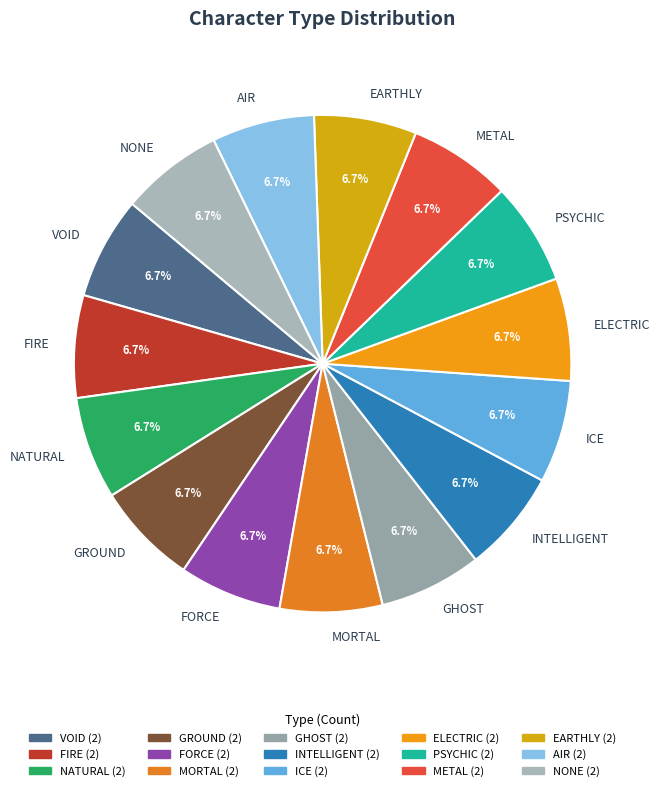

What percentage is NOT represented by NONE?

93.3%